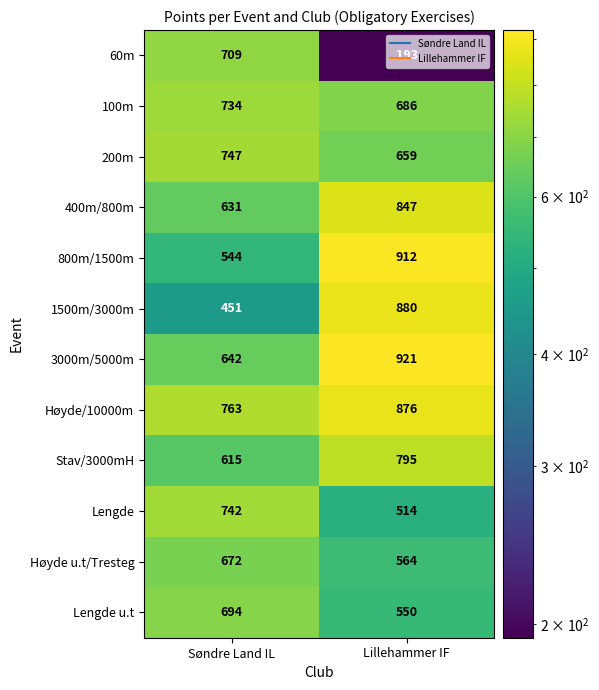

True or false: Høyde/10000m has a value of 763 at Søndre Land IL.

True